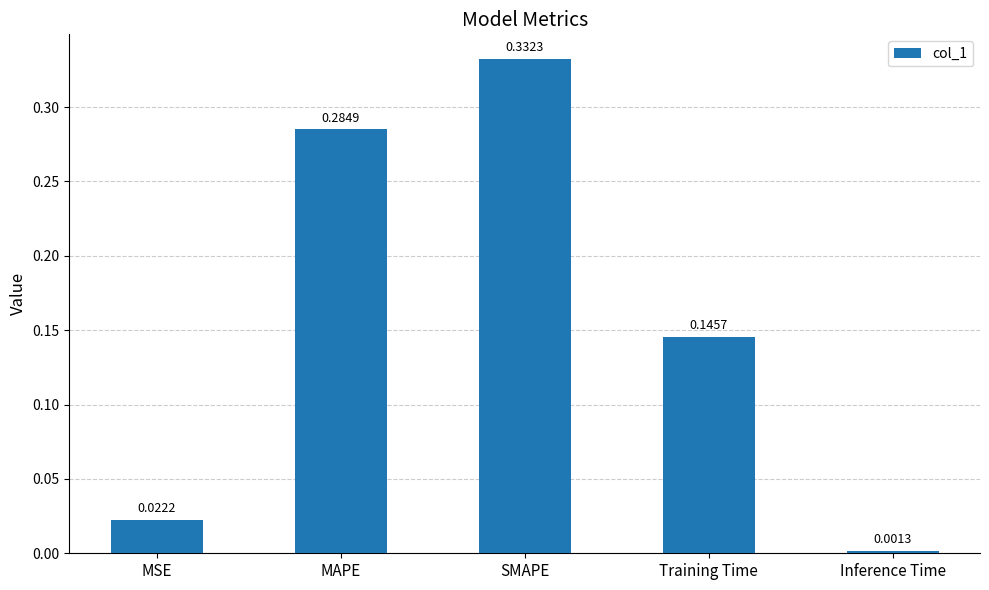

Does the chart contain stacked bars?

No